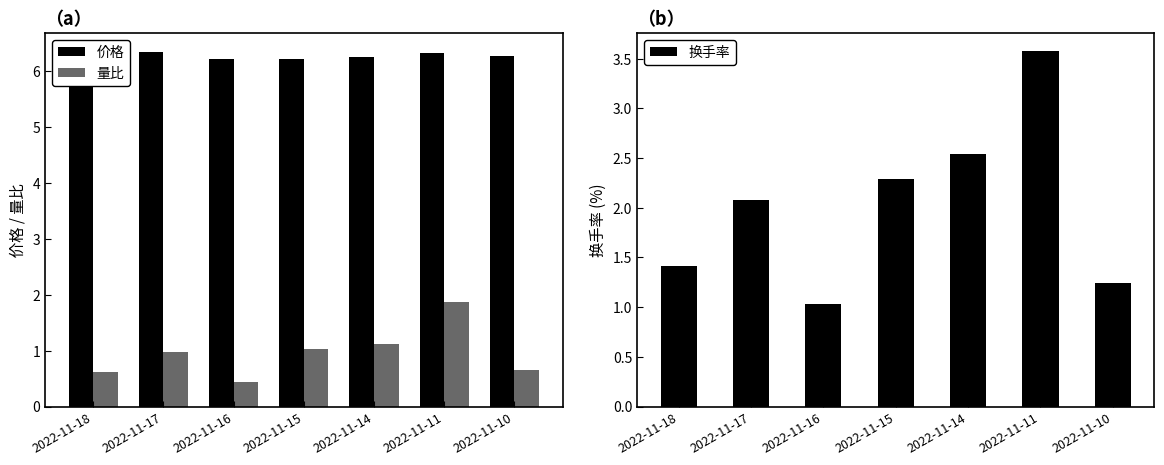

Which series has the largest total across all categories?

价格